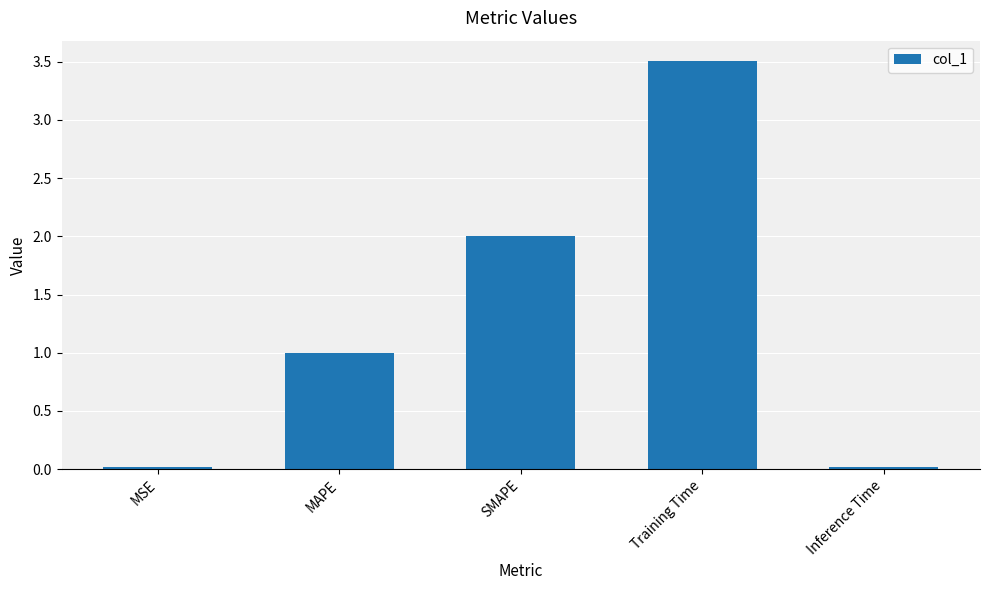

What is the difference between the maximum and minimum values?

3.5